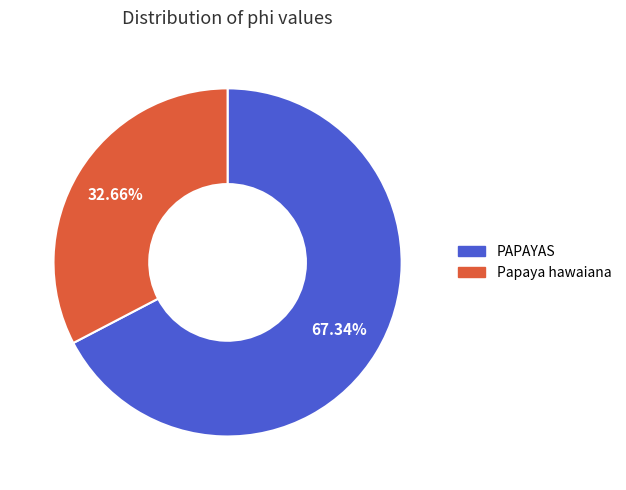

What is the smallest slice in the pie chart?

Papaya hawaiana